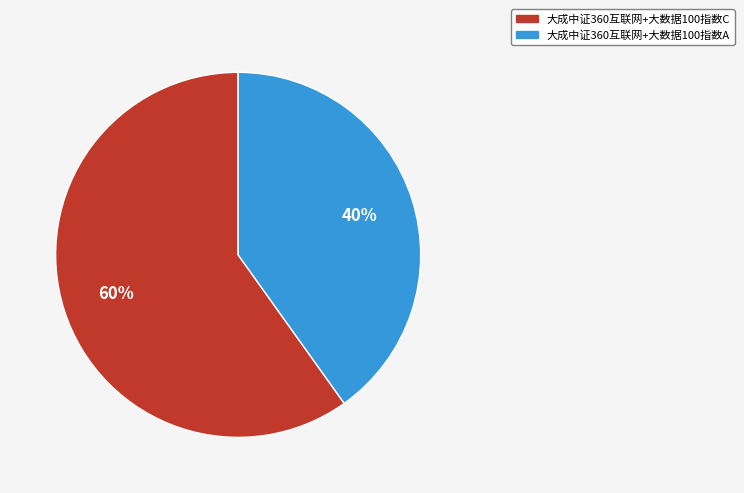

Which category has the smallest portion of the pie?

大成中证360互联网+大数据100指数A